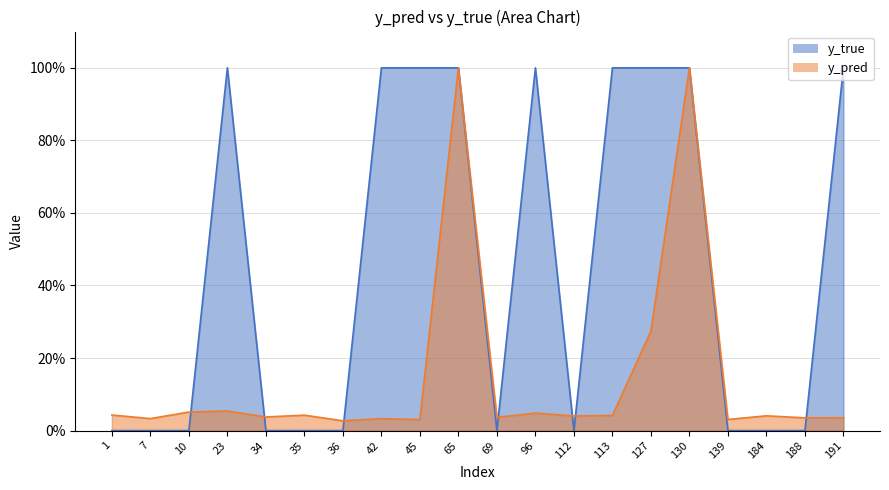

True or false: y_true has a value of 1.5 at 65.

False